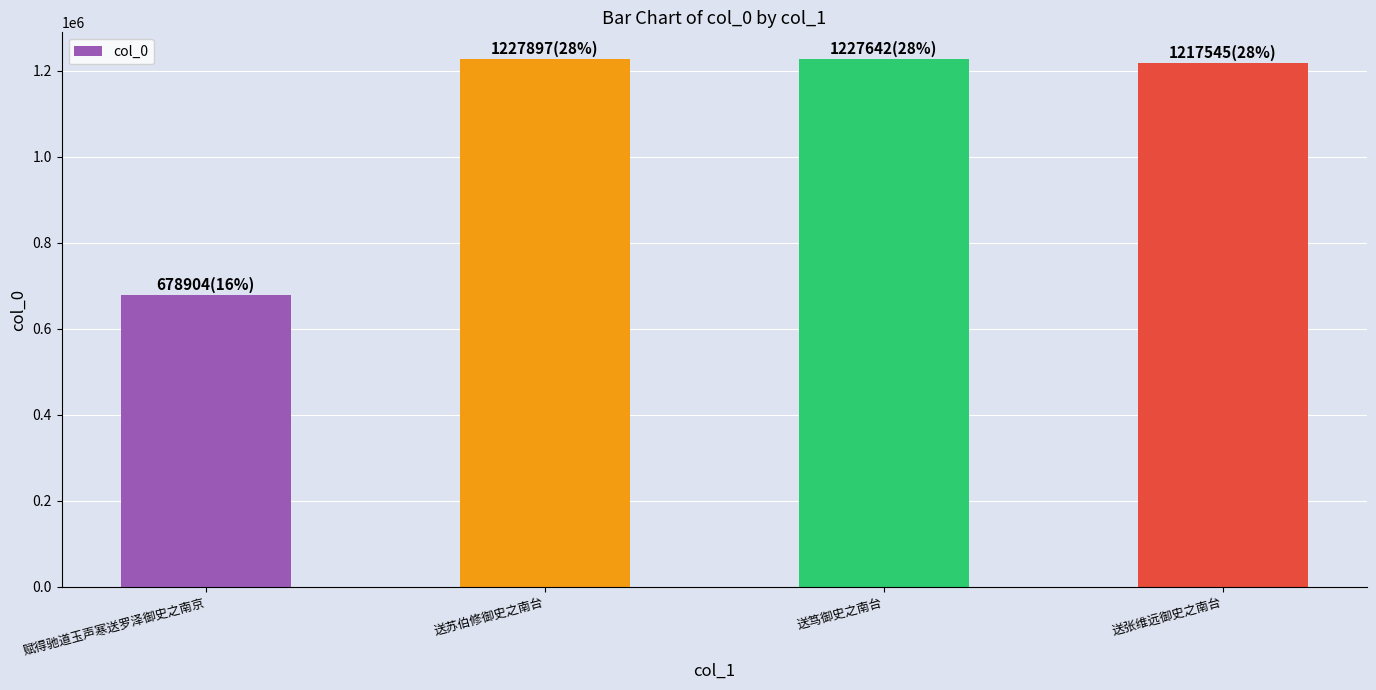

What is the change in value from 送笃御史之南台 to 送张维远御史之南台?

-10097